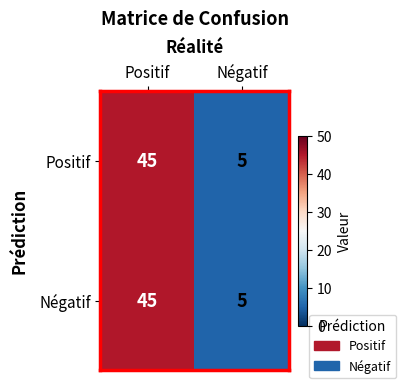

What is the approximate value of Négatif at Positif?

45